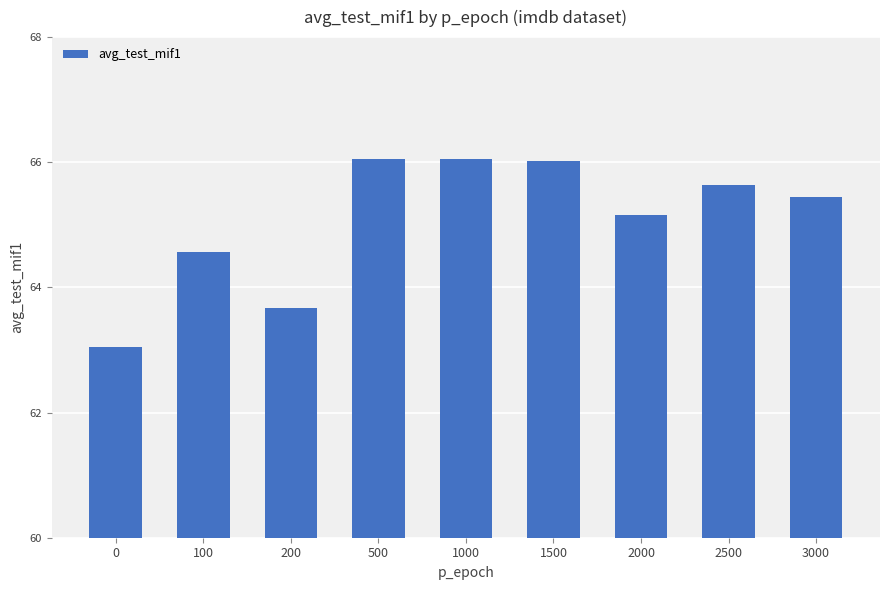

What is the greatest value displayed?

66.1